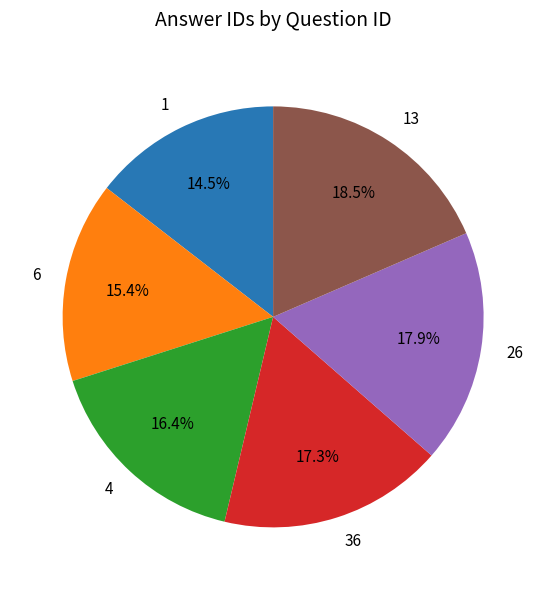

To the nearest percent, what is the difference between the 4 and 6 slice percentages?

1%